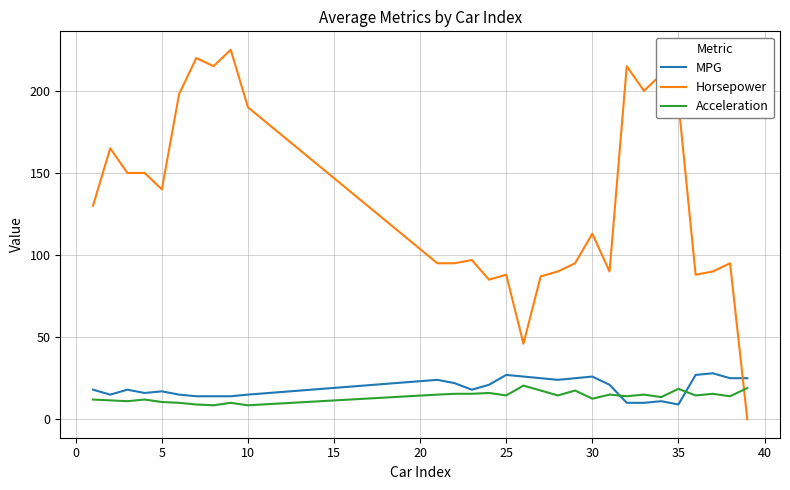

Which series has the largest total across all categories?

Horsepower